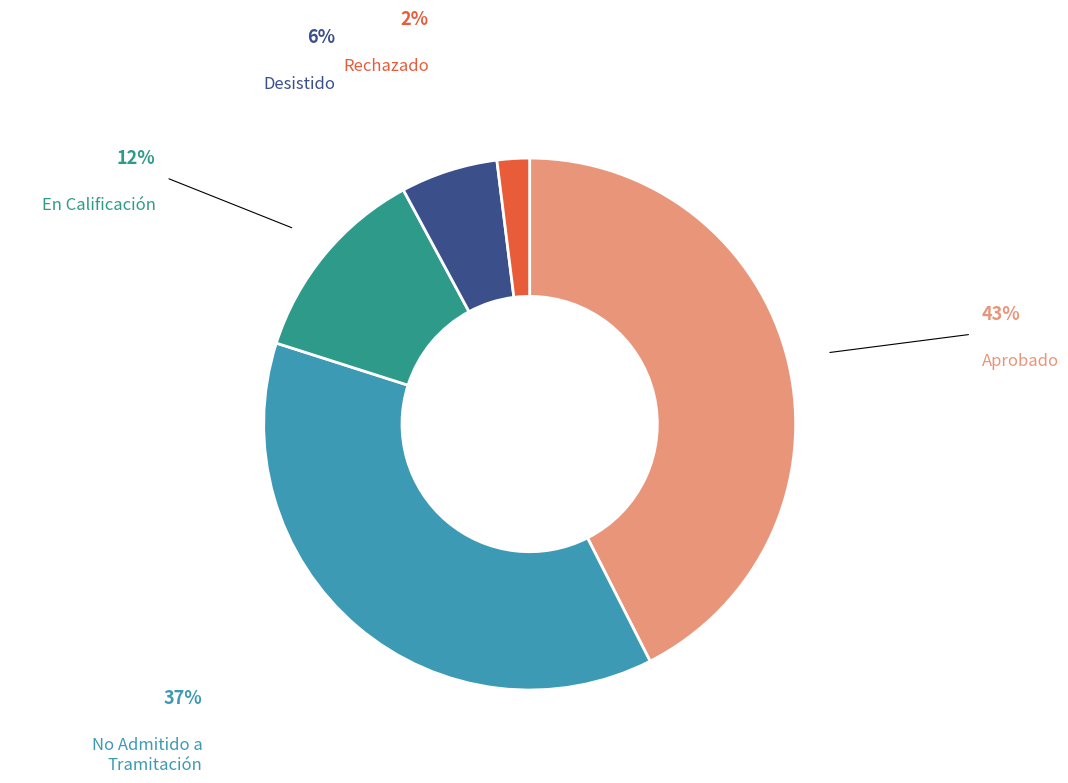

Is there a majority slice in this chart?

No